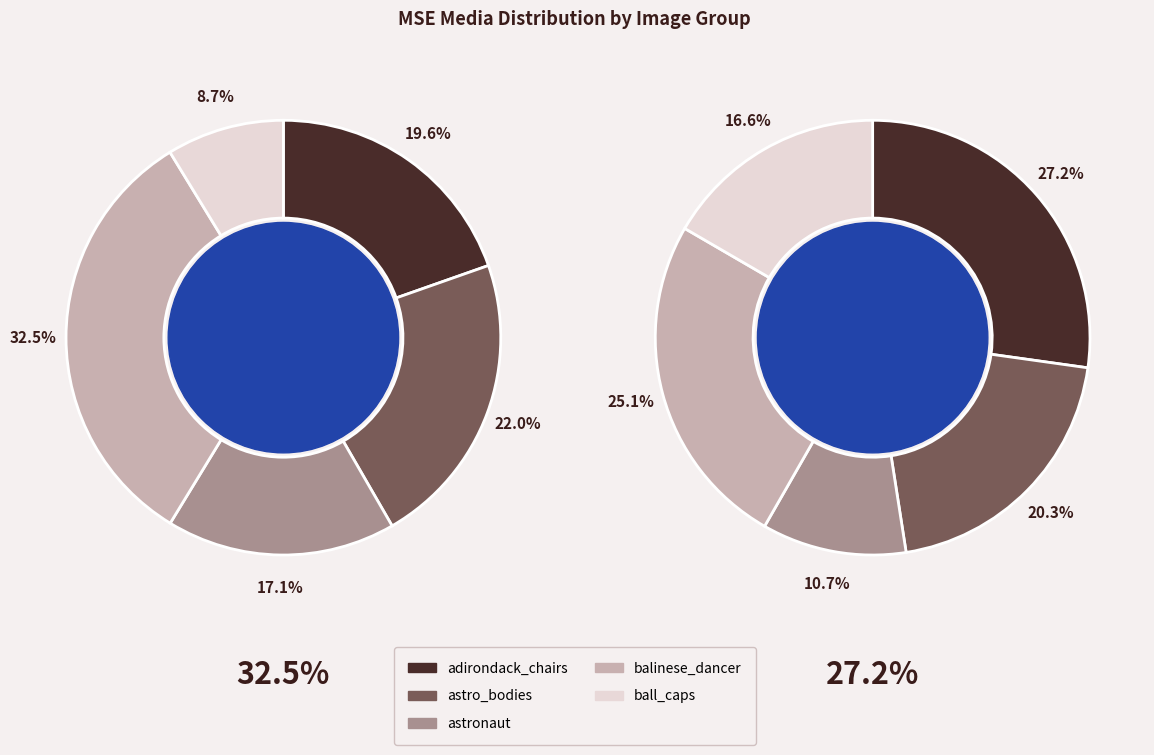

How many slices are in this pie chart?

5